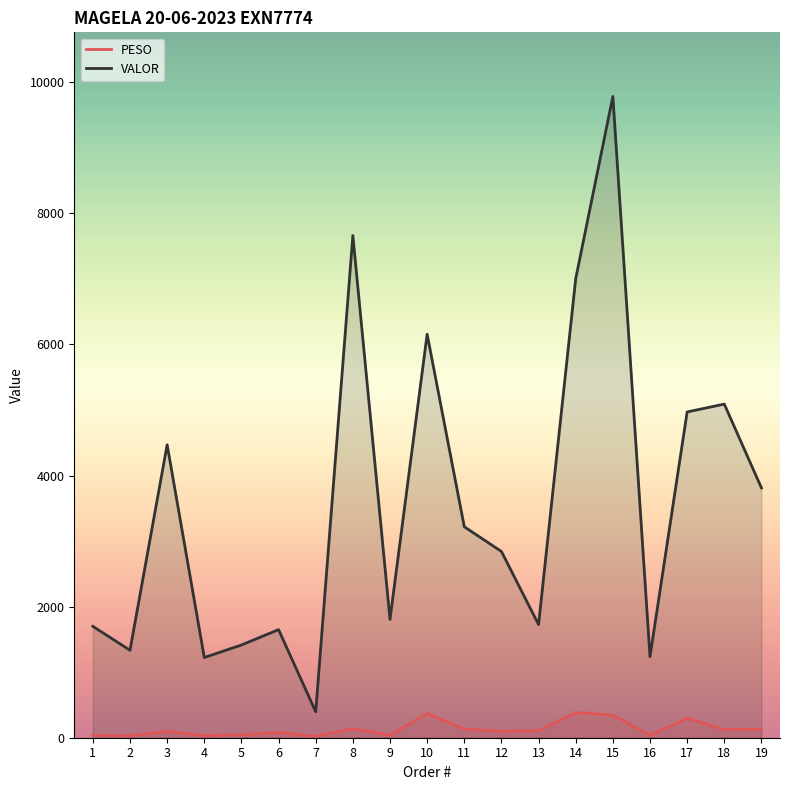

What is the sum of all PESO values?

2546.7